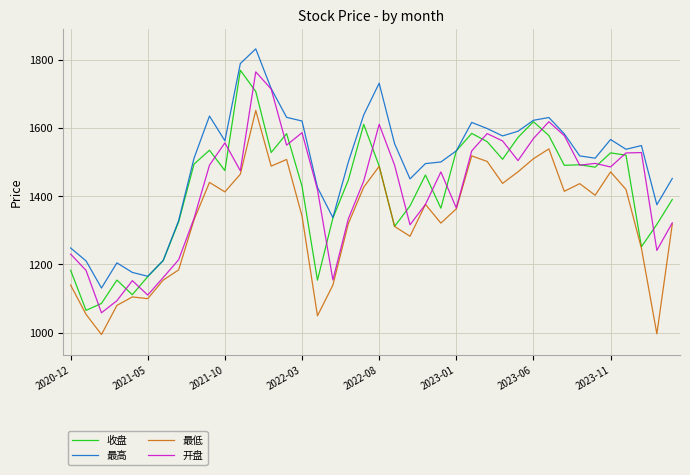

What is the minimum value for 最低?

994.3